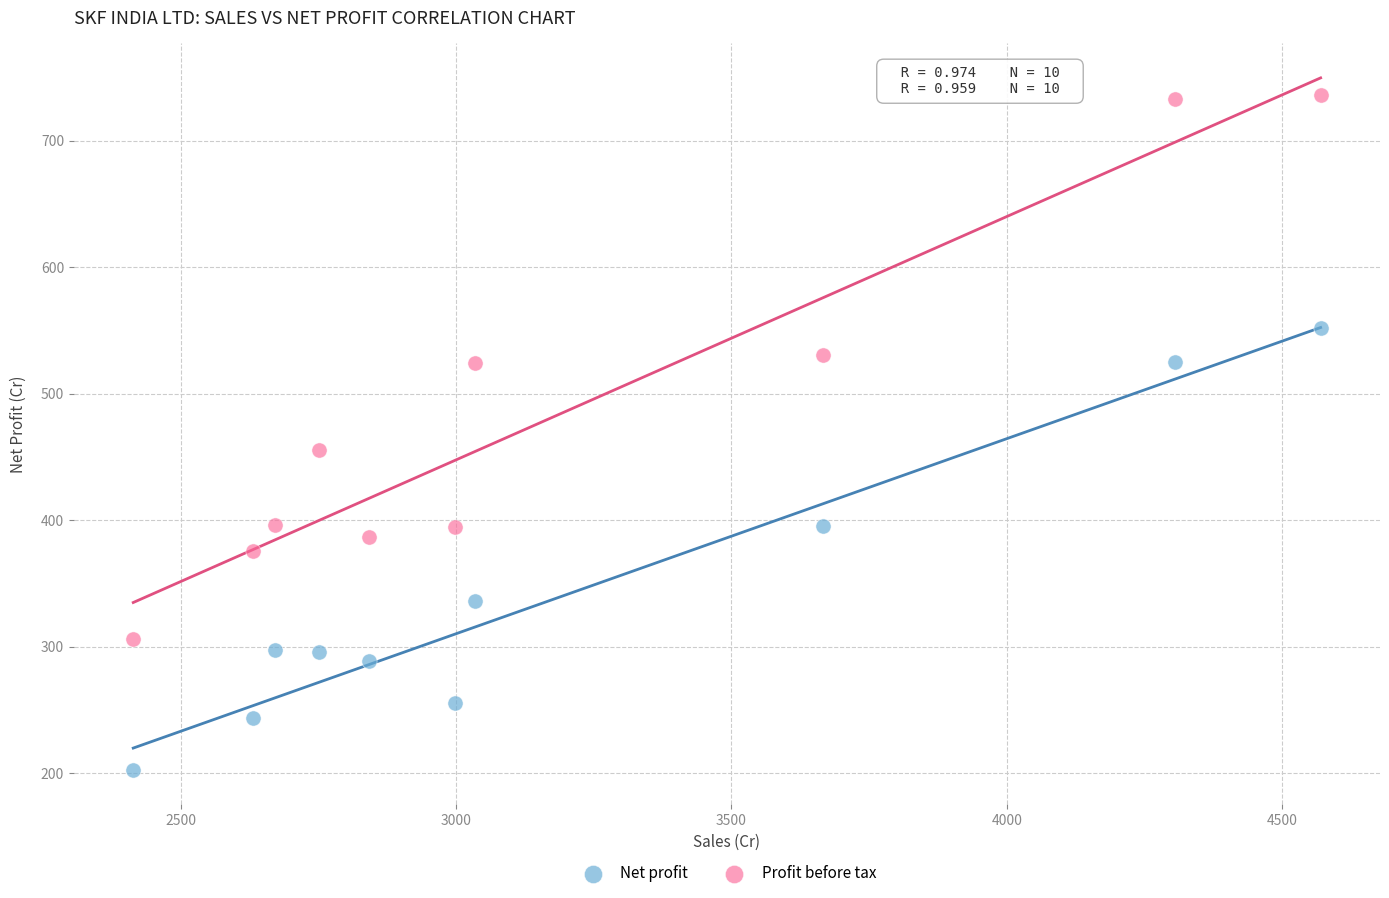

Which series has the widest spread of Y values?

Profit before tax